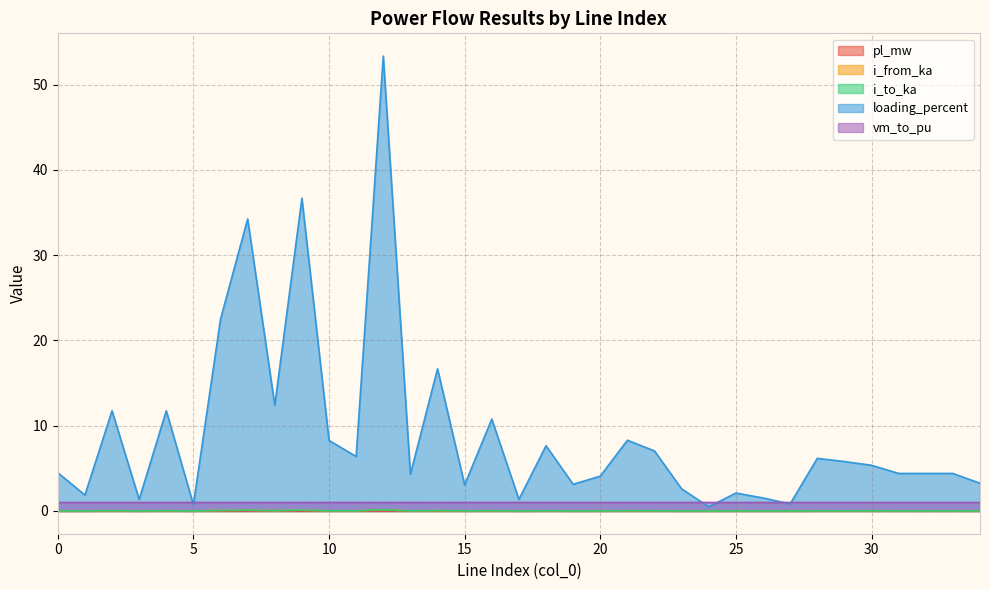

Where is the first local minimum for pl_mw?

1